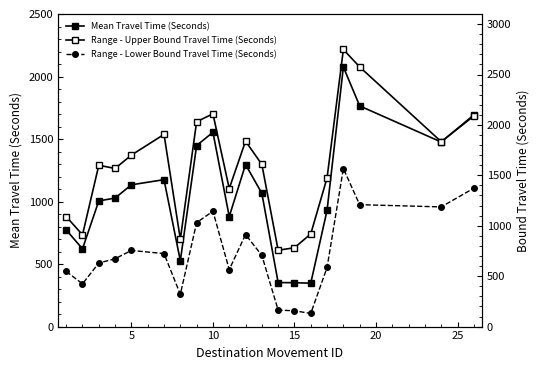

The value of Mean Travel Time (Seconds) at 10 is 434. True or false?

False